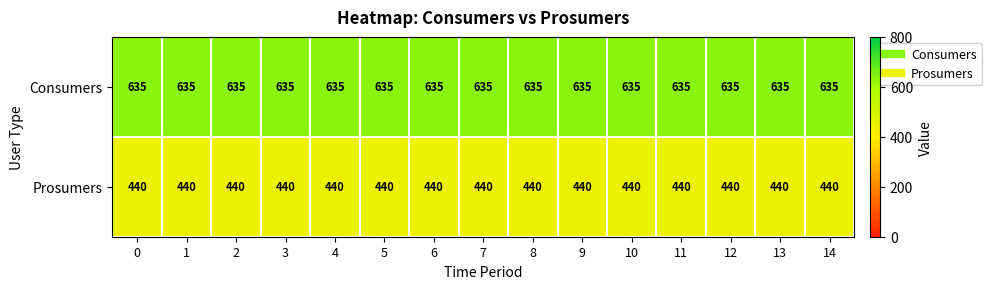

The value of Prosumers at 0 is 575. True or false?

False